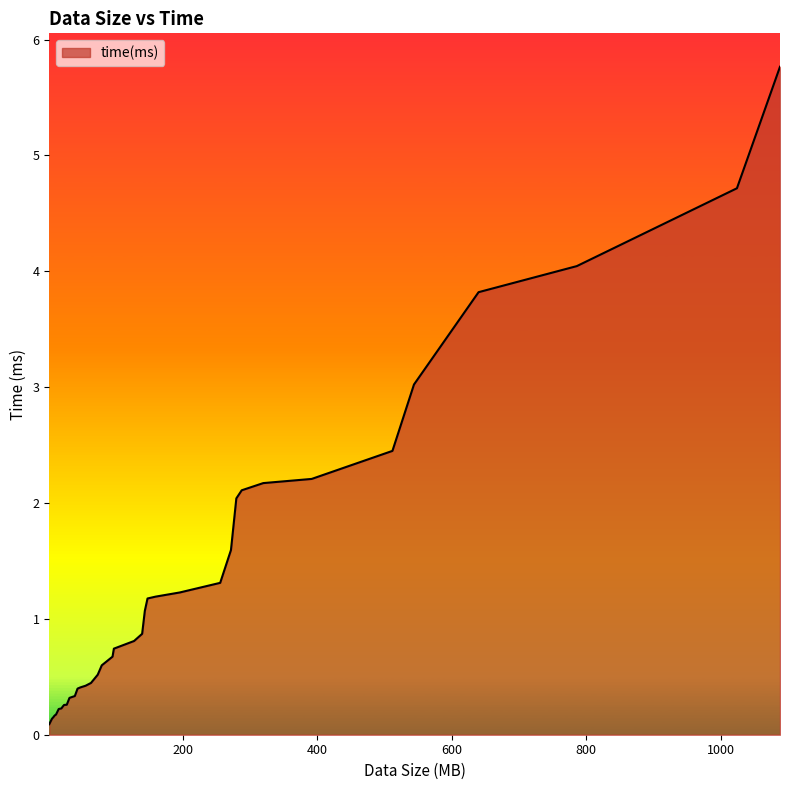

What is the difference between the maximum and minimum values?

5.7